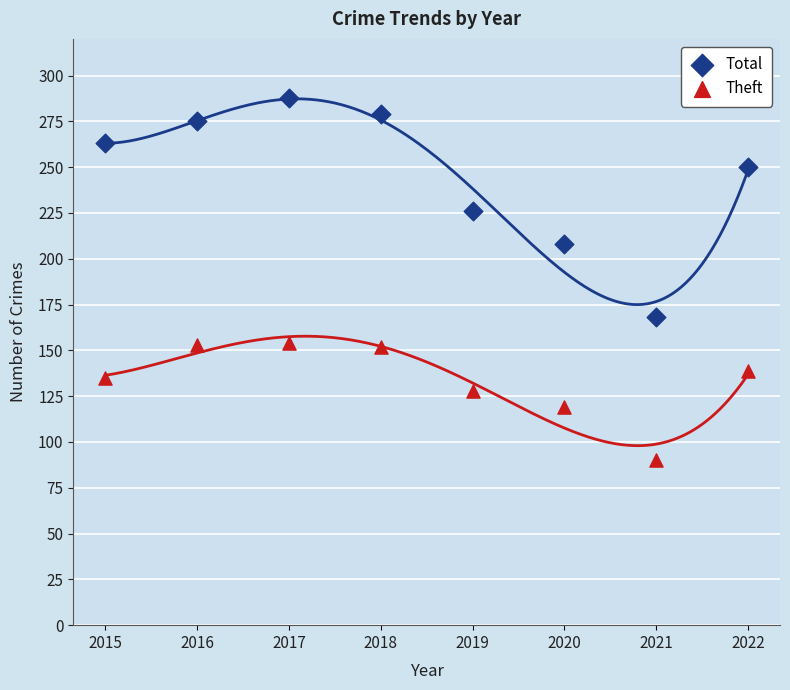

Which series has the largest Y range (max minus min)?

Total